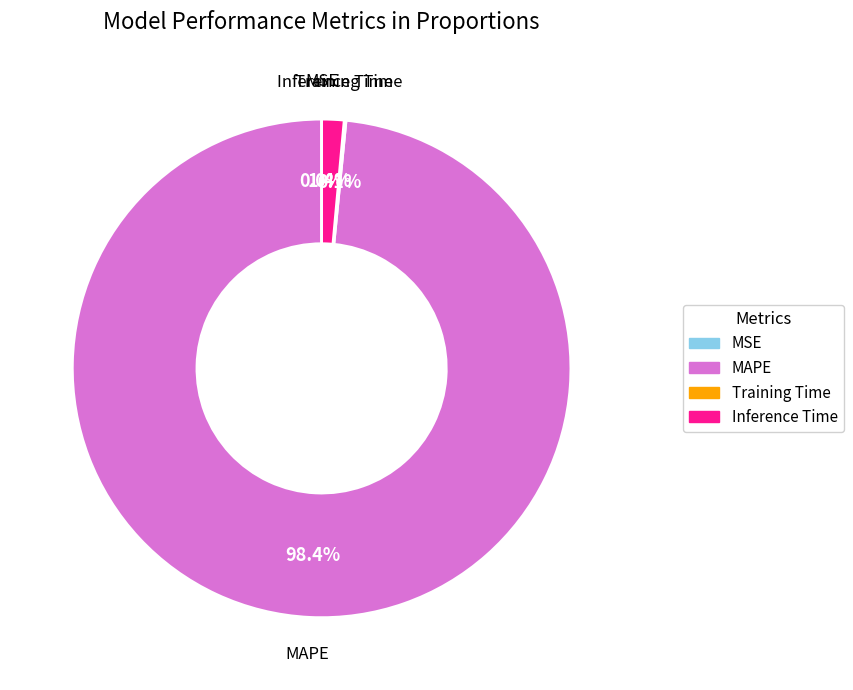

The Inference Time slice represents 10% of the pie. True or false?

False